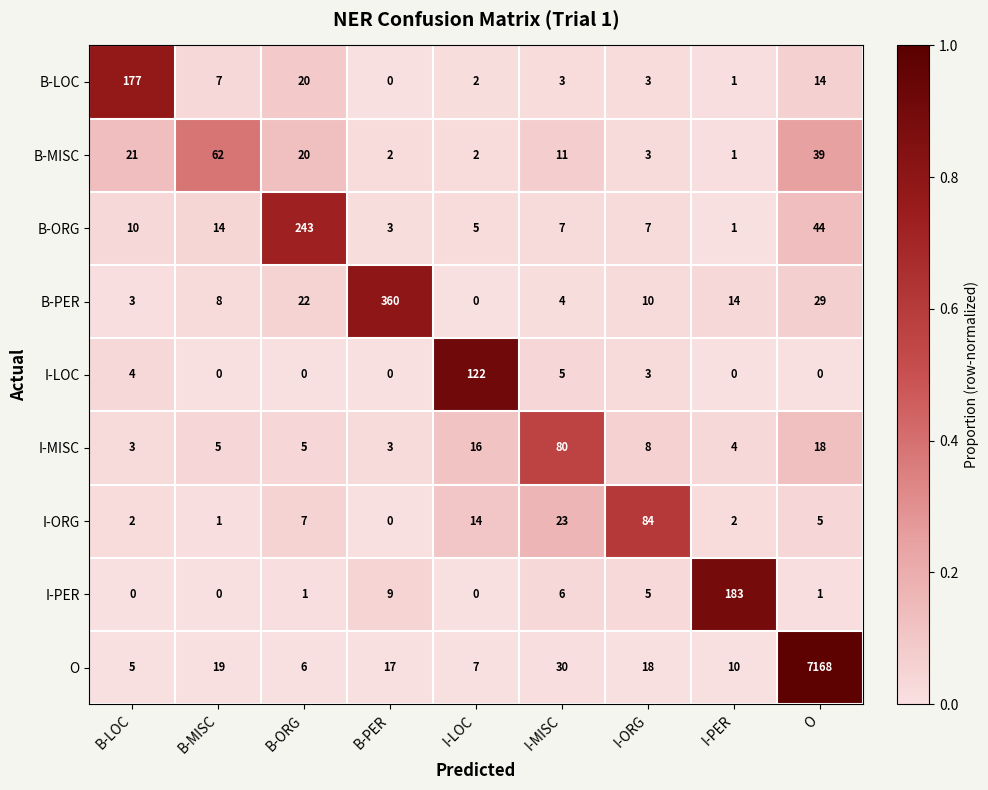

Rank the series by their maximum value, from highest to lowest.

O, B-PER, B-ORG, I-PER, B-LOC, I-LOC, I-ORG, I-MISC, B-MISC